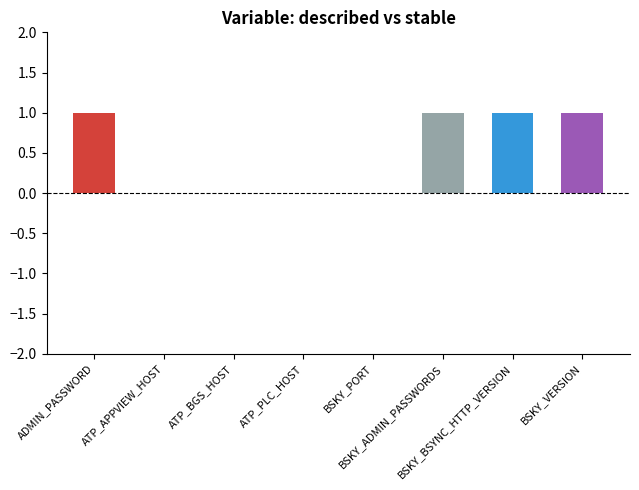

What is the label of the 5th bar from the left?

BSKY_PORT